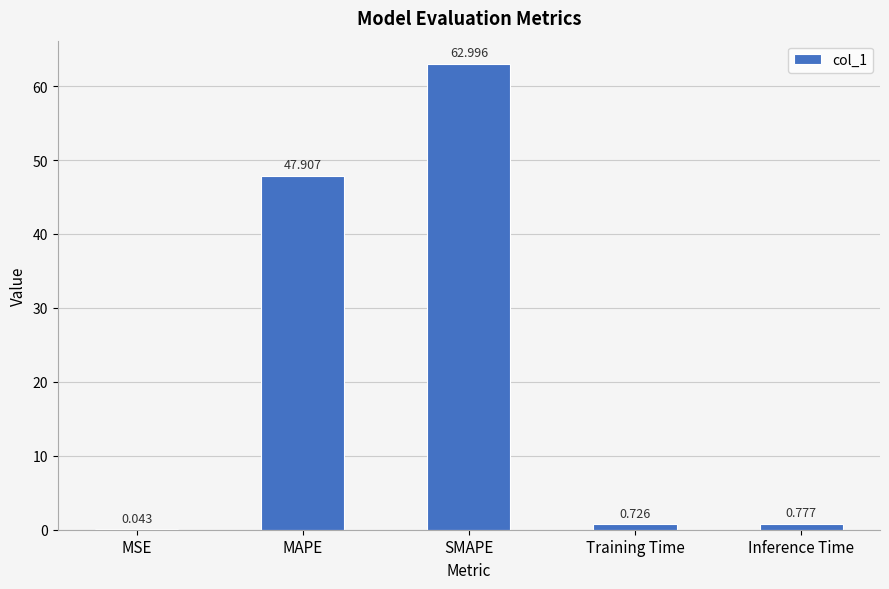

At which label is the value closest to 31?

MAPE